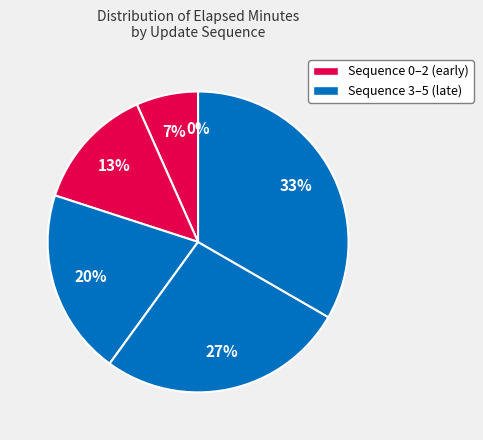

How many segments does this pie chart have?

6